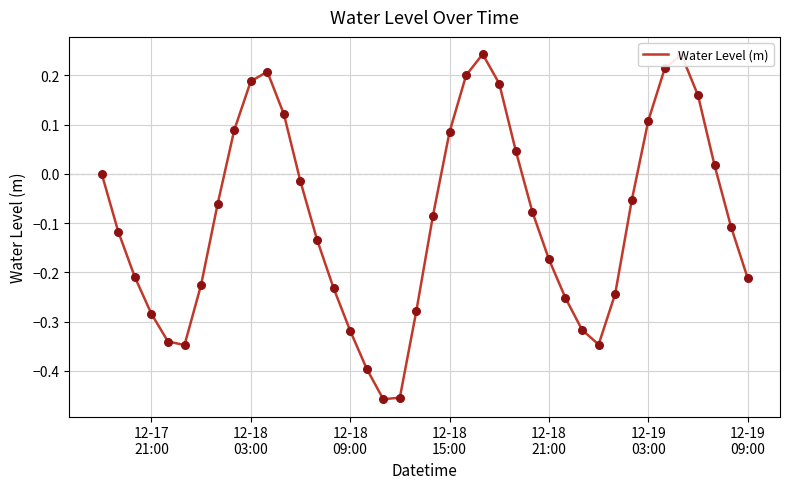

What is the difference between the maximum and minimum values?

0.7